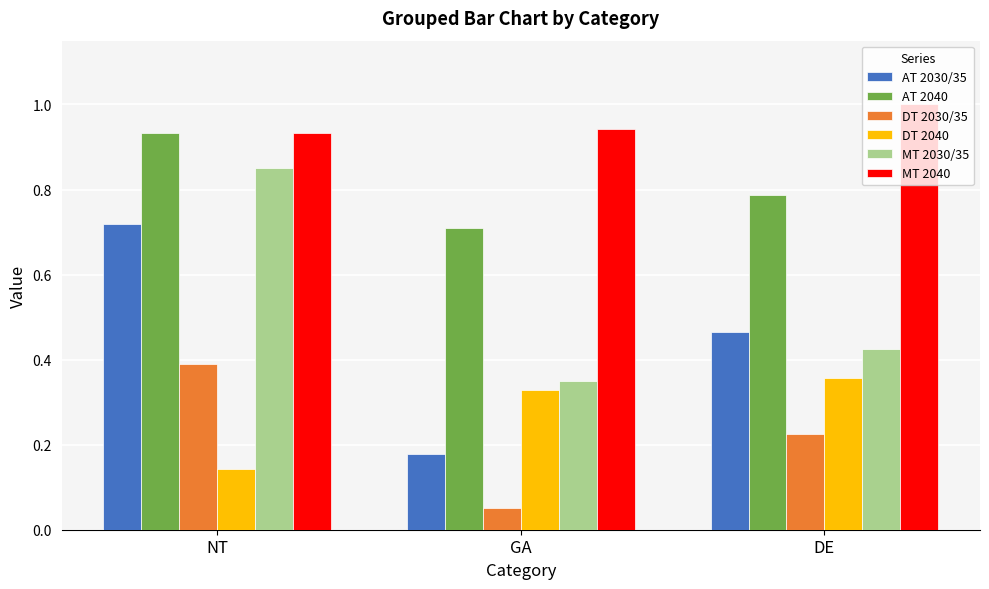

Count the number of categories in the chart.

3